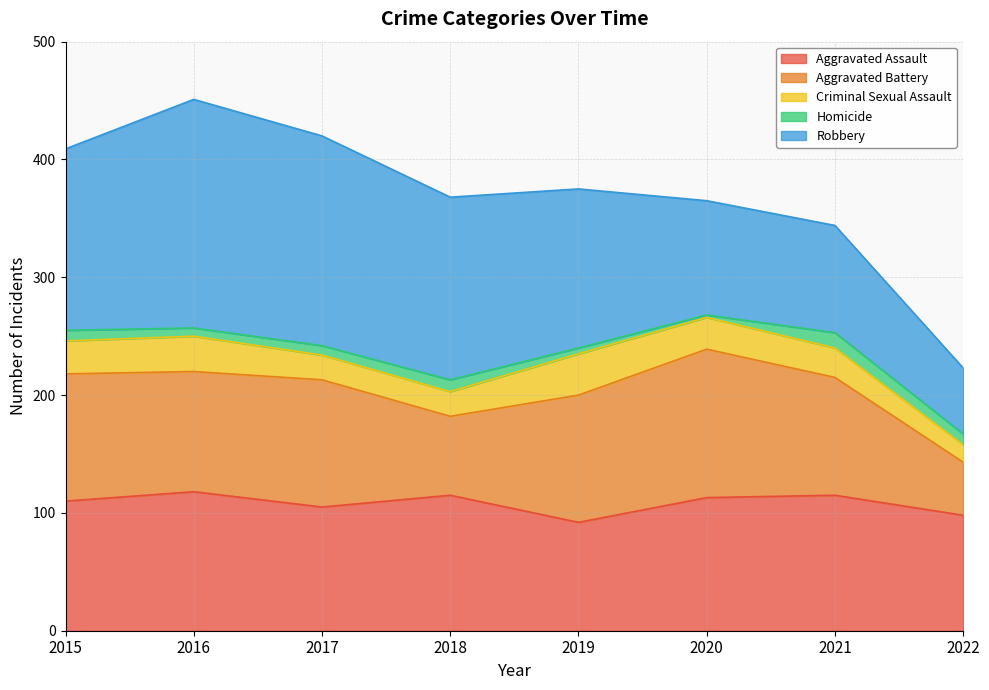

True or false: Criminal Sexual Assault and Homicide intersect in this chart.

False